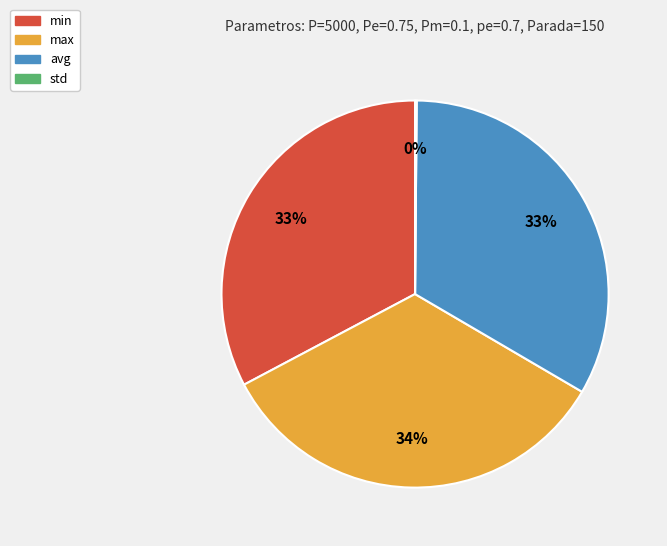

Combined, do avg and min account for over 50%?

Yes